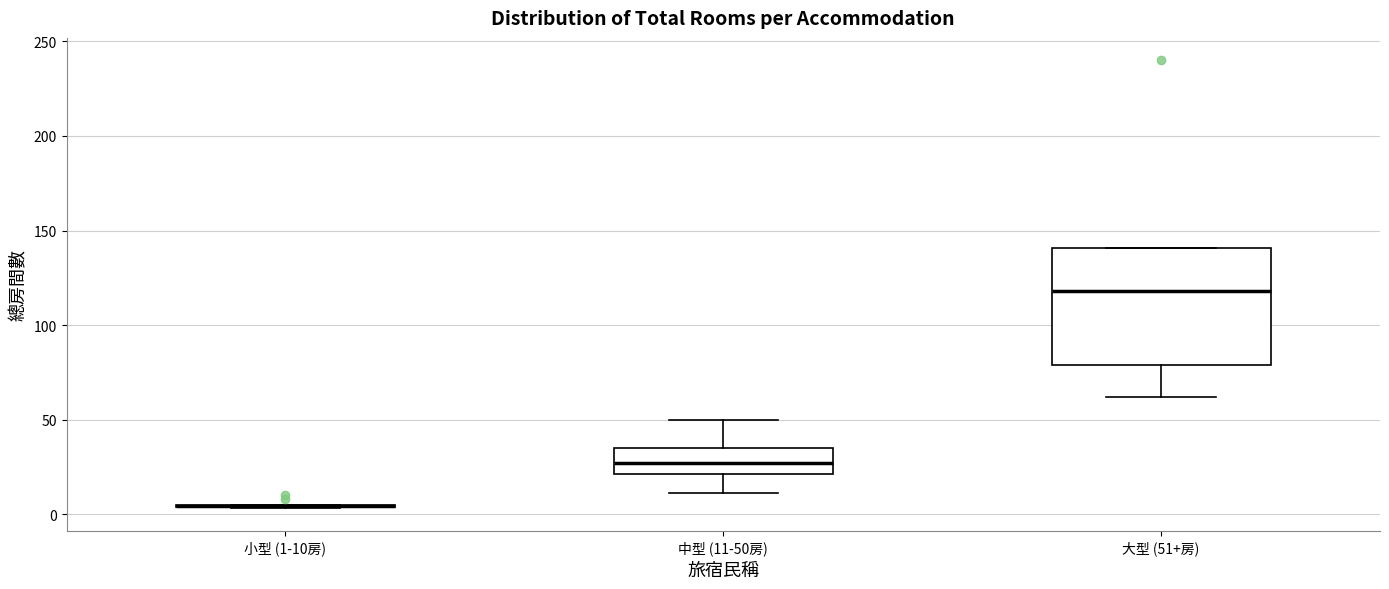

Where is the upper edge of the box for 中型 (11-50房) on the y-axis? The values are not printed on the chart, so give them approximately, as read against the axis.

35